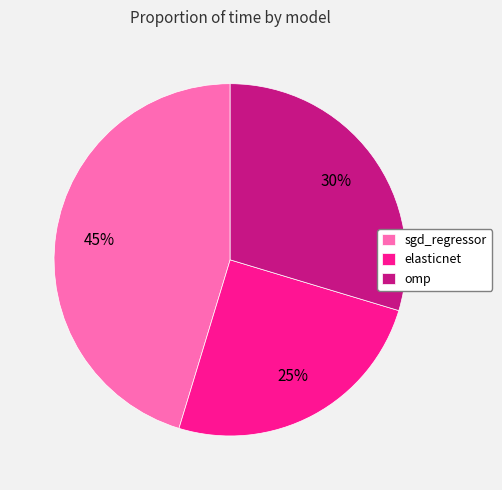

Rank the categories by value from lowest to highest.

elasticnet, omp, sgd_regressor